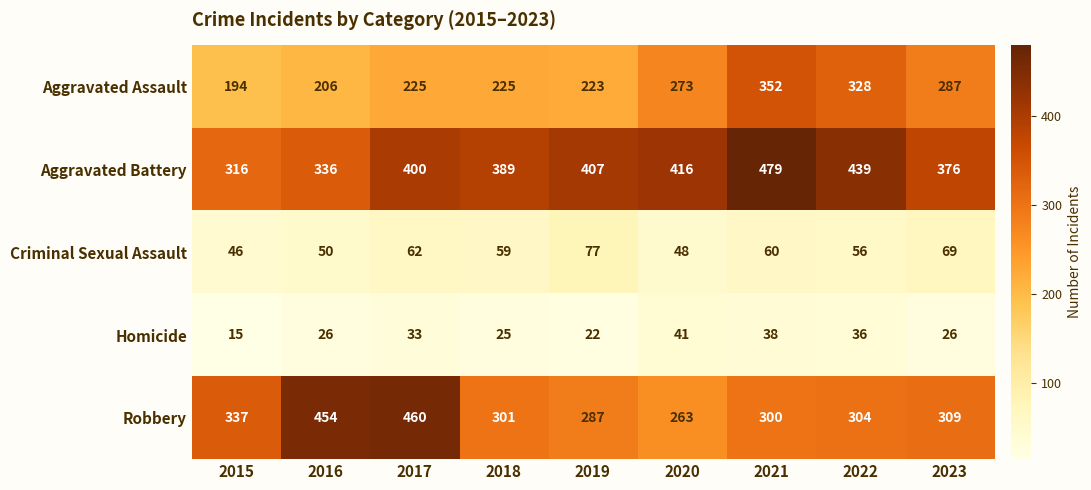

What value does the Criminal Sexual Assault series have at 2015?

46